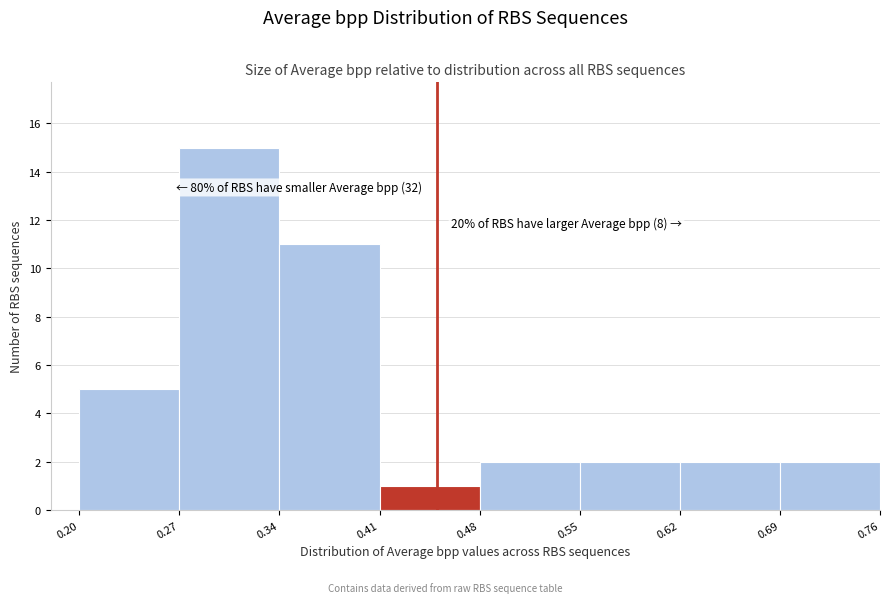

Which range on the x-axis has the tallest bar?

0.27 to 0.34